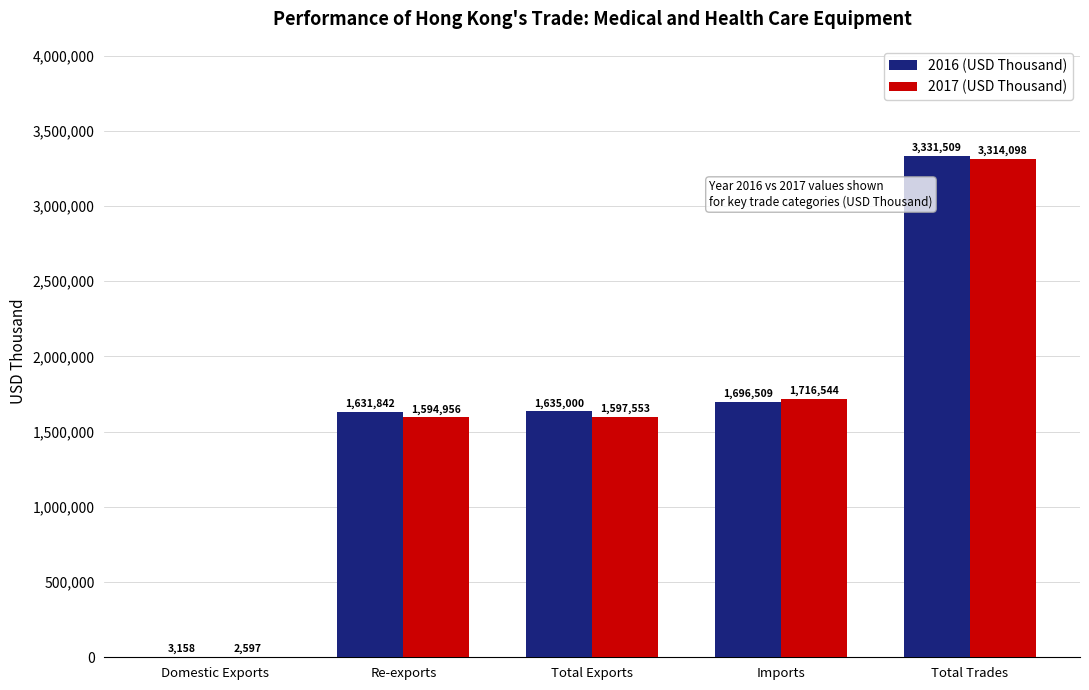

Is the value of 2016 (USD Thousand) at Imports greater than the value of 2017 (USD Thousand) at Domestic Exports?

Yes